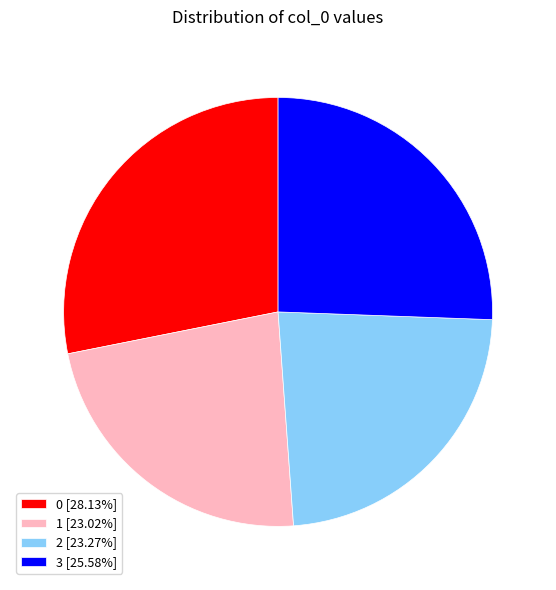

Does any single category account for the majority?

No